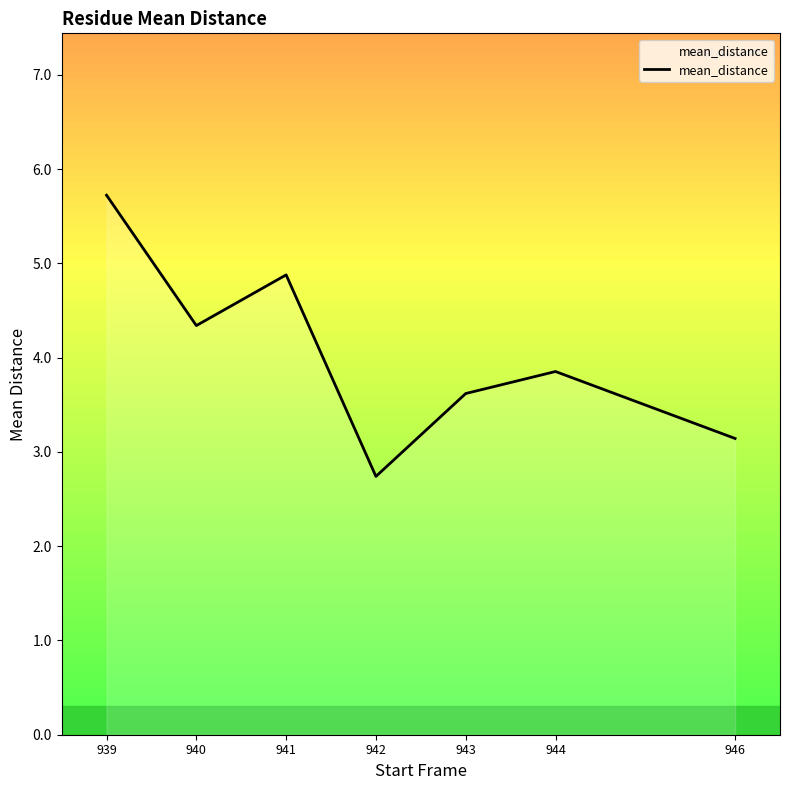

True or false: there are more than 2 points higher than both neighbors.

False